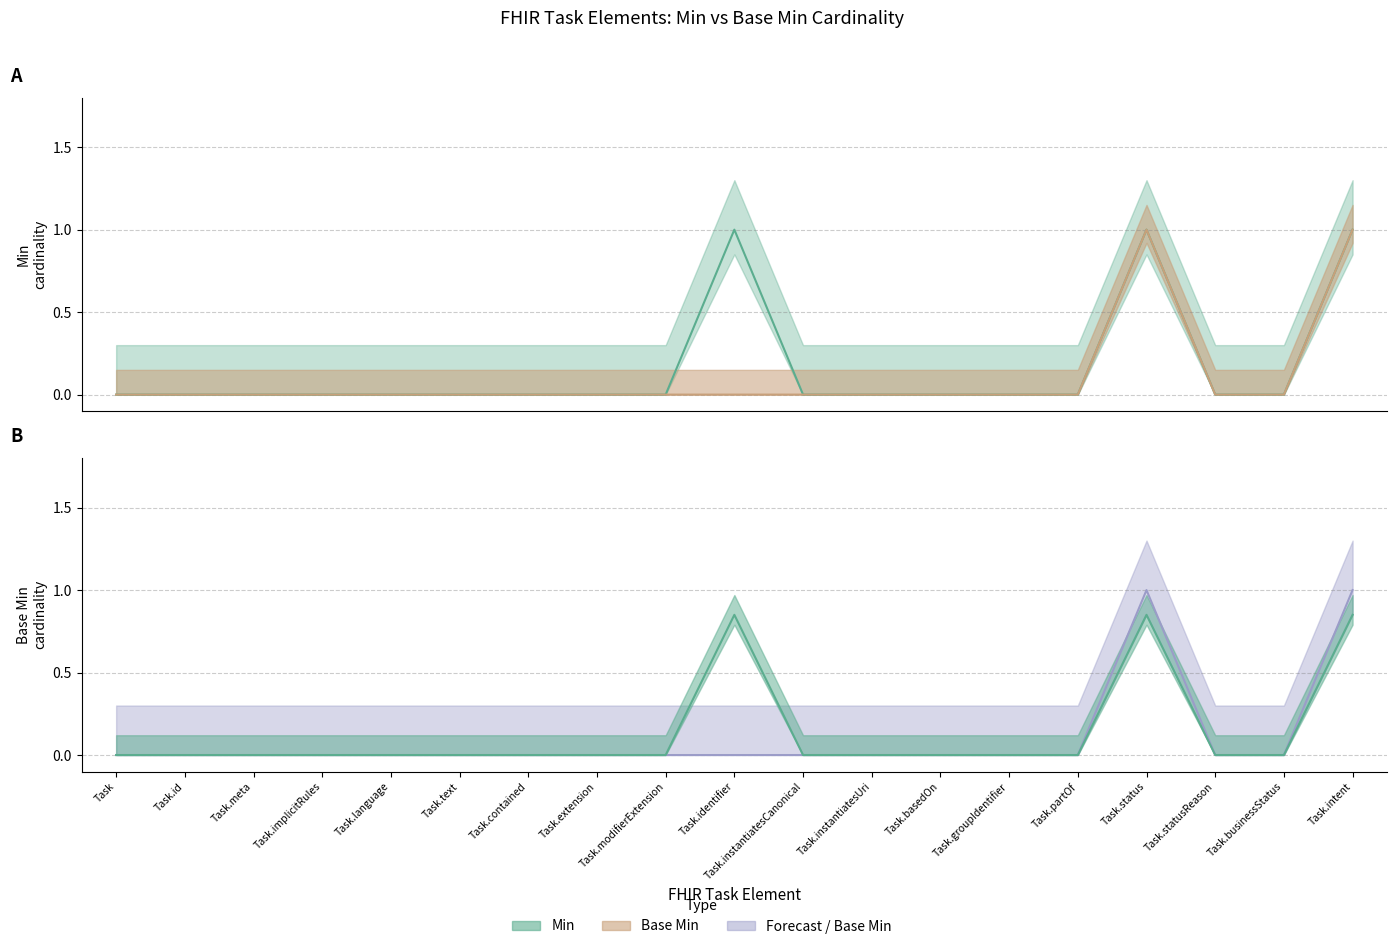

How many values in the min_values series exceed 0?

3